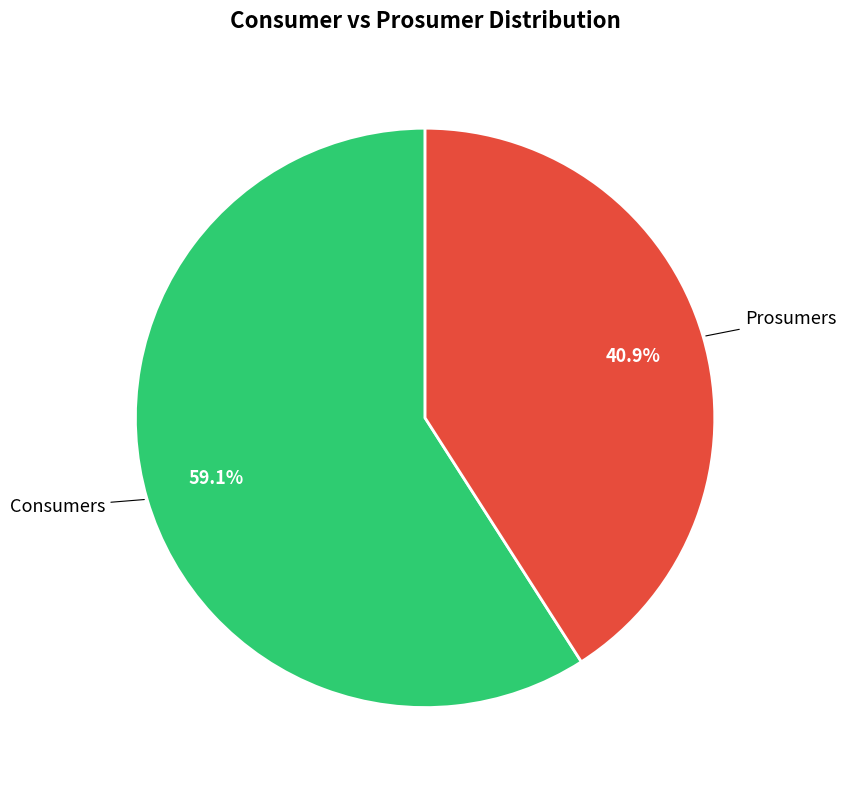

Is there any slice that represents more than half of the pie?

Yes